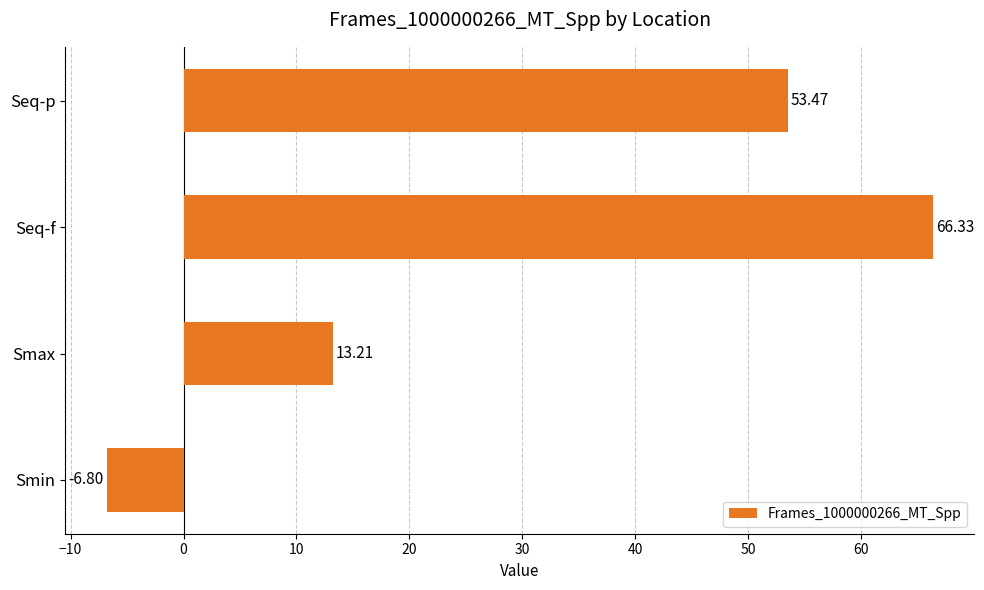

How many distinct data groups are displayed?

1